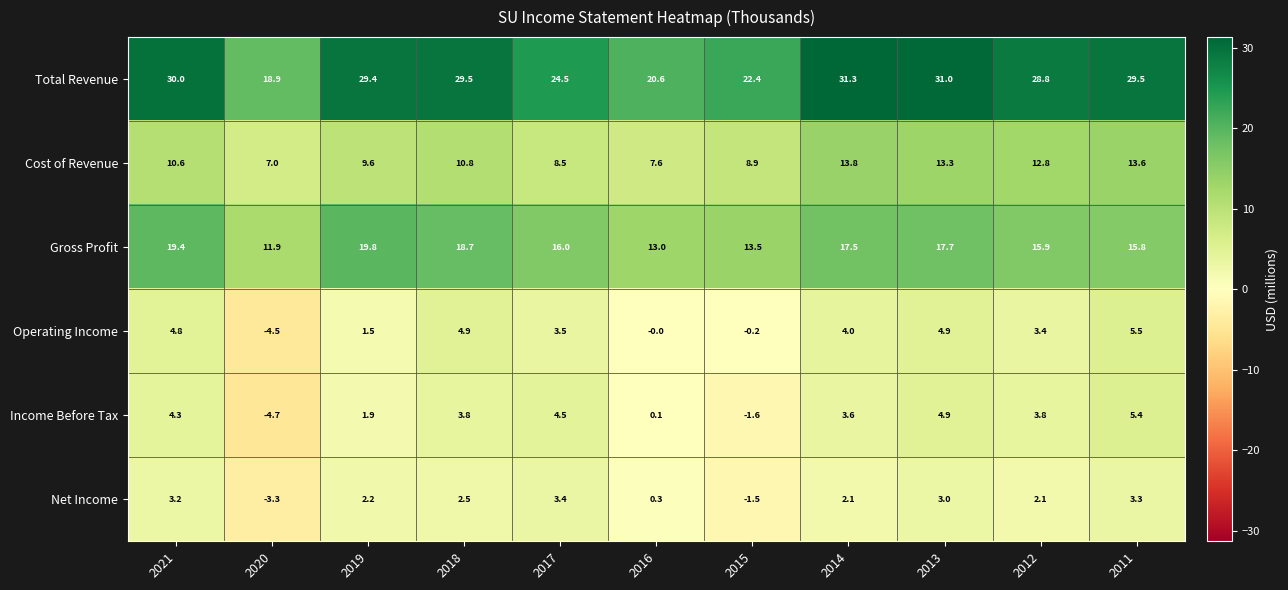

What is the lowest value of the Income Before Tax series?

-4.7